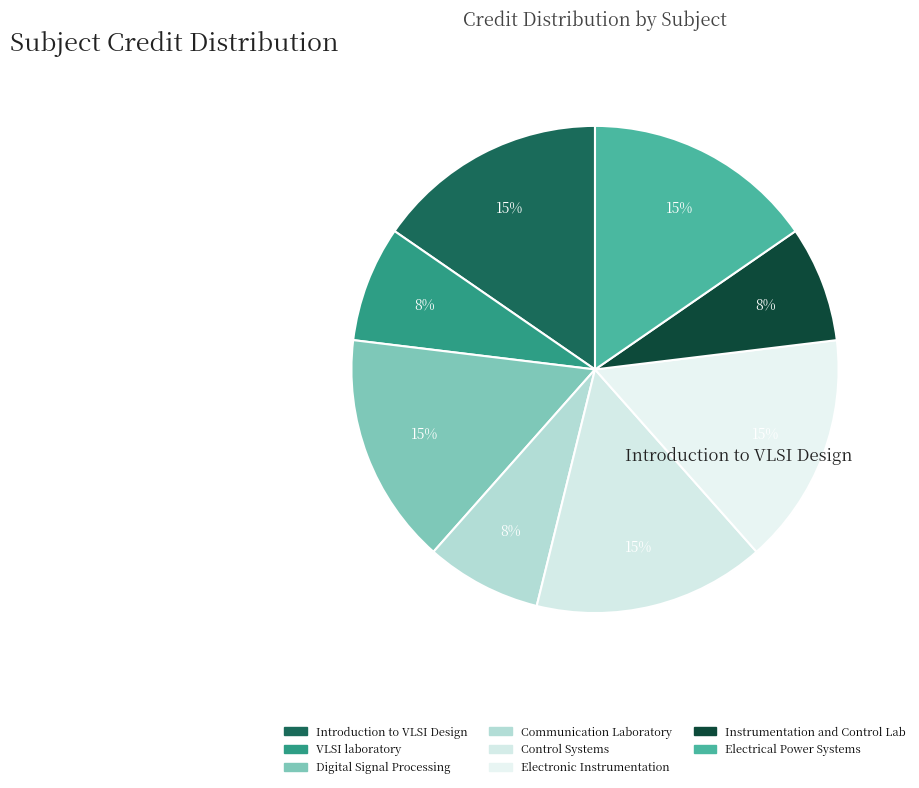

What is the smallest slice in the pie chart?

VLSI laboratory